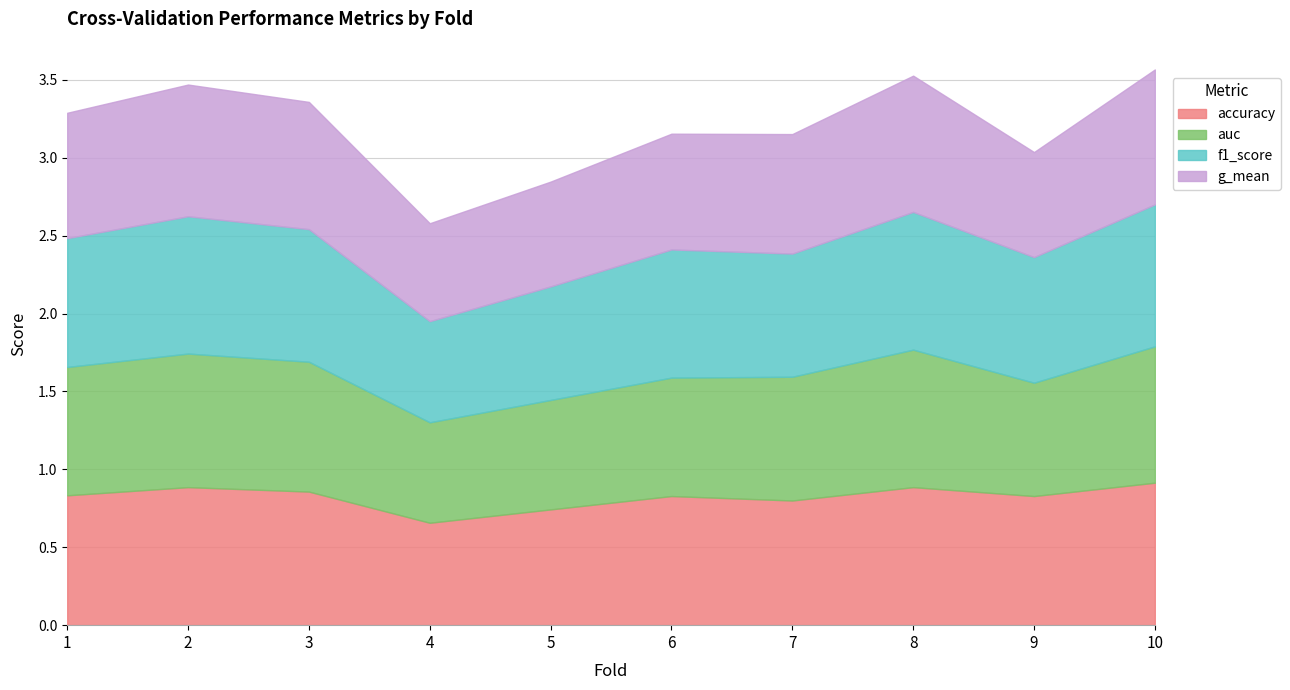

Rank the series at 5 from lowest to highest value.

g_mean, auc, f1_score, accuracy